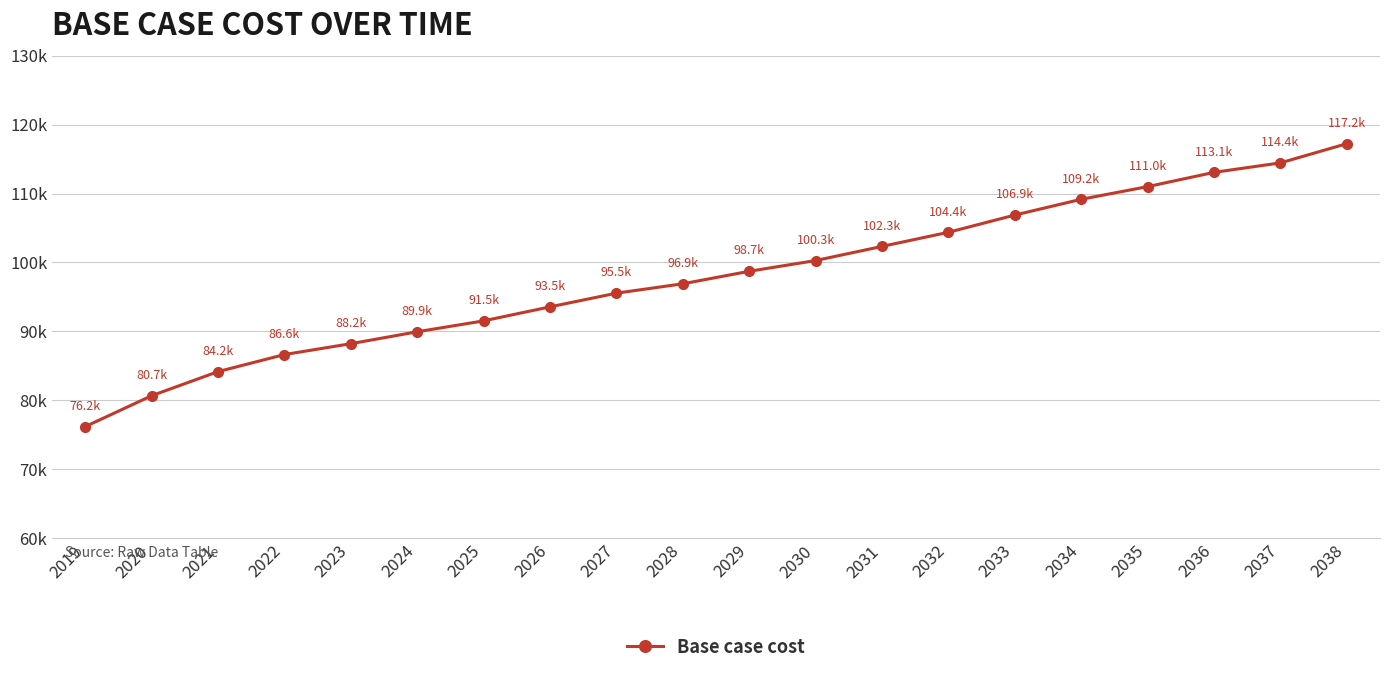

At which category does the chart reach its minimum across all series?

2019